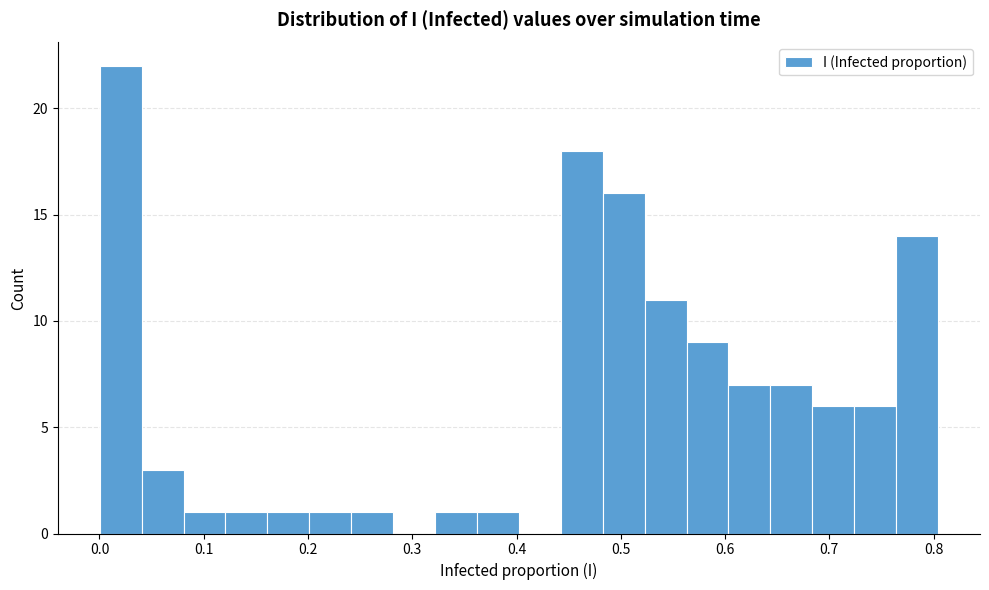

Reading left to right, list every bar in this chart as the range it spans on the x-axis followed by its height. Neither the bar edges nor the heights are printed on the chart, so give them approximately, as read against the axes.

0.00 to 0.04: 22
0.04 to 0.08: 3
0.08 to 0.12: 1
0.12 to 0.16: 1
0.16 to 0.20: 1
0.20 to 0.24: 1
0.24 to 0.28: 1
0.28 to 0.32: 0
0.32 to 0.36: 1
0.36 to 0.40: 1
0.40 to 0.44: 0
0.44 to 0.48: 18
0.48 to 0.52: 16
0.52 to 0.56: 11
0.56 to 0.60: 9
0.60 to 0.64: 7
0.64 to 0.68: 7
0.68 to 0.72: 6
0.72 to 0.76: 6
0.76 to 0.80: 14